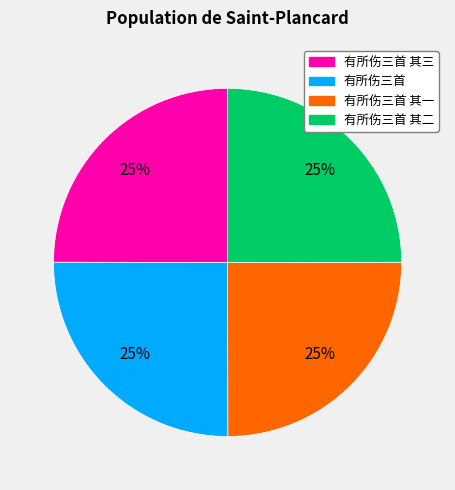

Does any single category account for the majority?

No